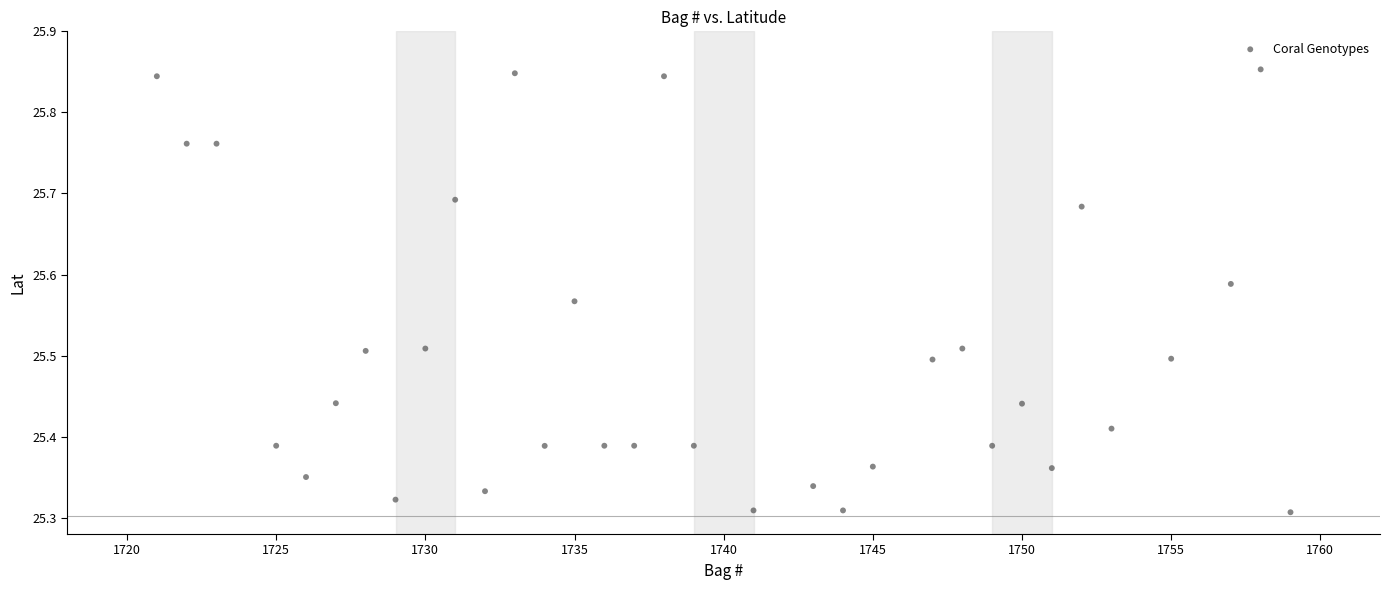

What is the range of Y values (max minus min)?

0.5